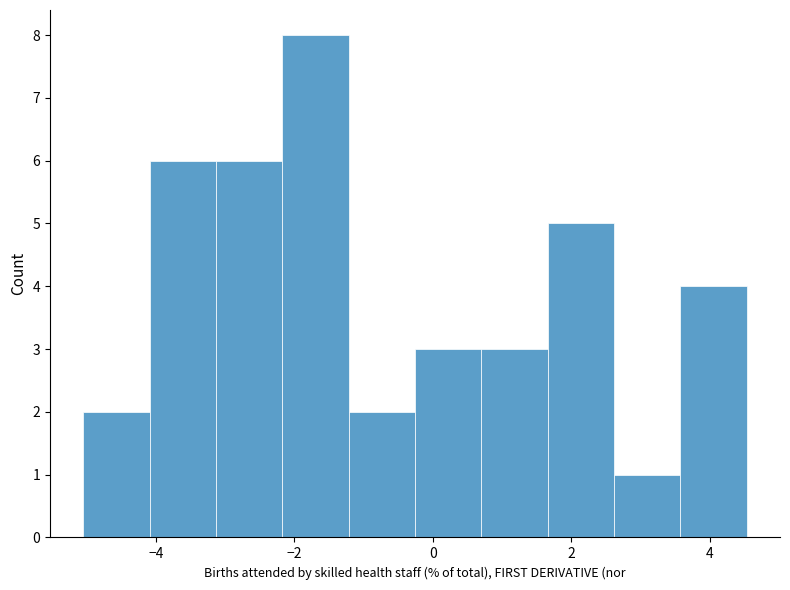

Reading left to right, transcribe this chart: for each bar, give the range it covers on the x-axis and its height. Neither the bar edges nor the heights are printed on the chart, so give them approximately, as read against the axes.

-5.0 to -4.0: 2
-4.0 to -3.2: 6
-3.2 to -2.2: 6
-2.2 to -1.2: 8
-1.2 to -0.2: 2
-0.2 to 0.6: 3
0.6 to 1.6: 3
1.6 to 2.6: 5
2.6 to 3.6: 1
3.6 to 4.6: 4